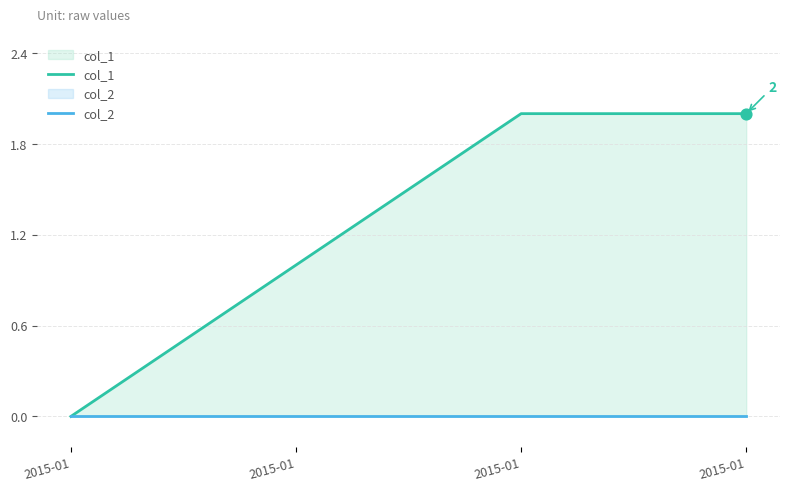

Which series contains the highest Y value?

col_1